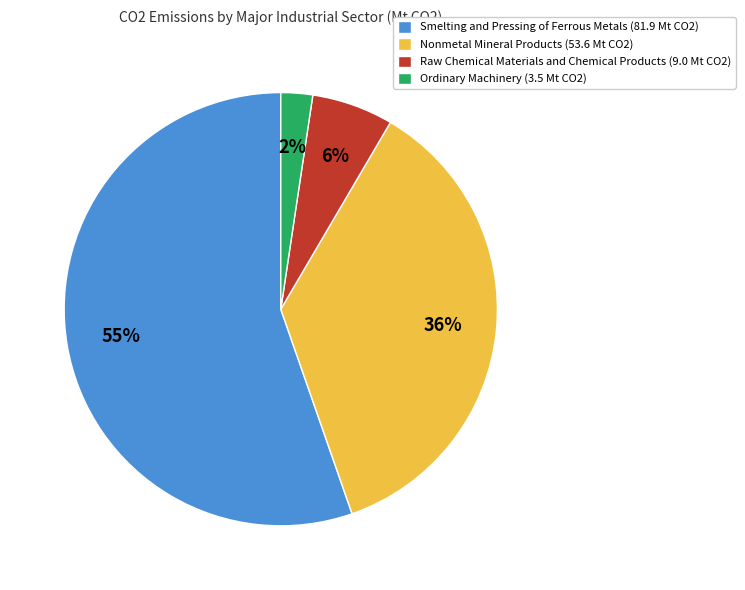

Does Ordinary Machinery (3.5 Mt CO2) represent more than half of the total?

No